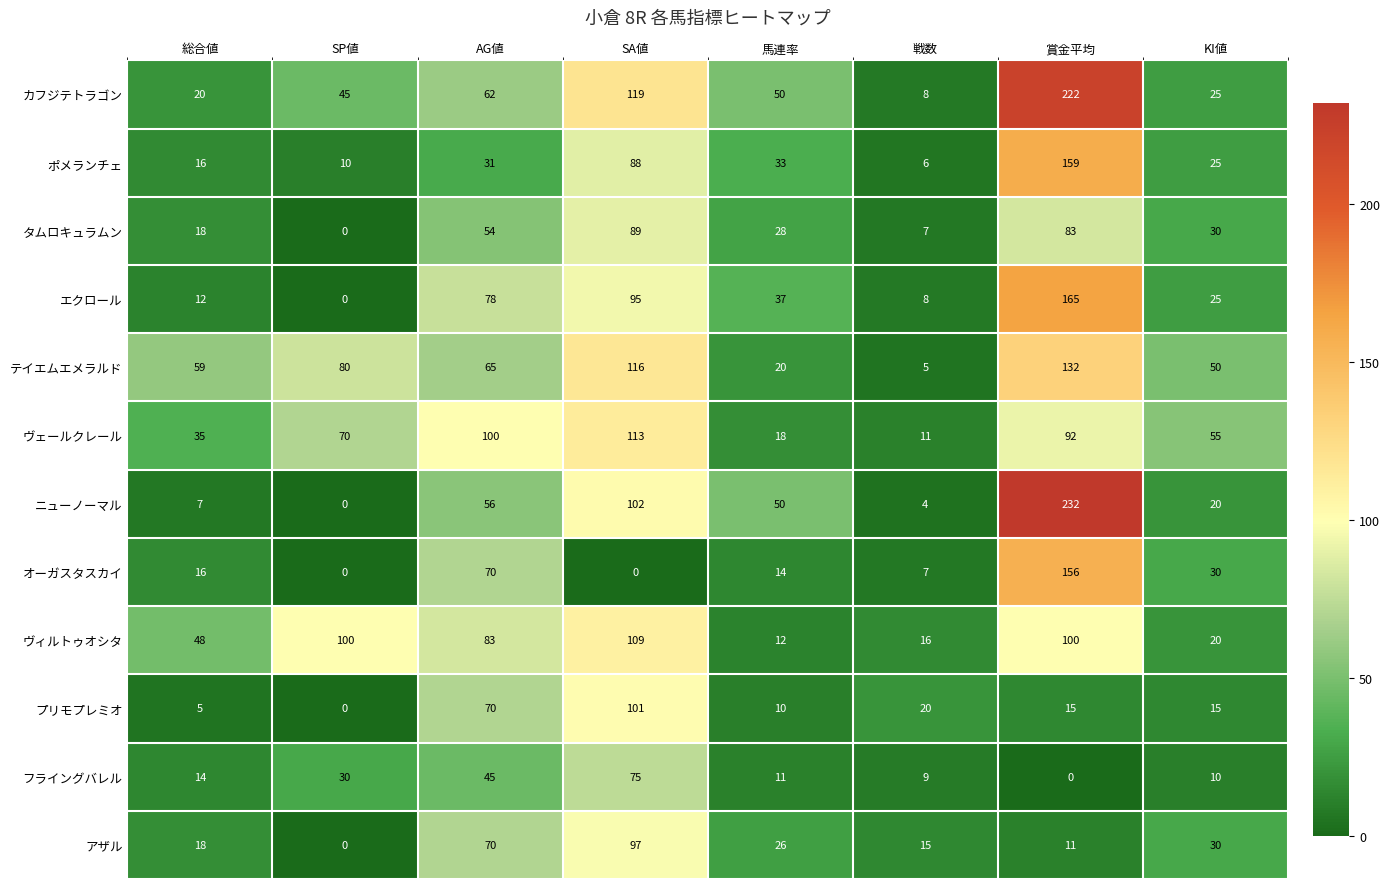

Where is ヴェールクレール nearest to the value 62?

KI値